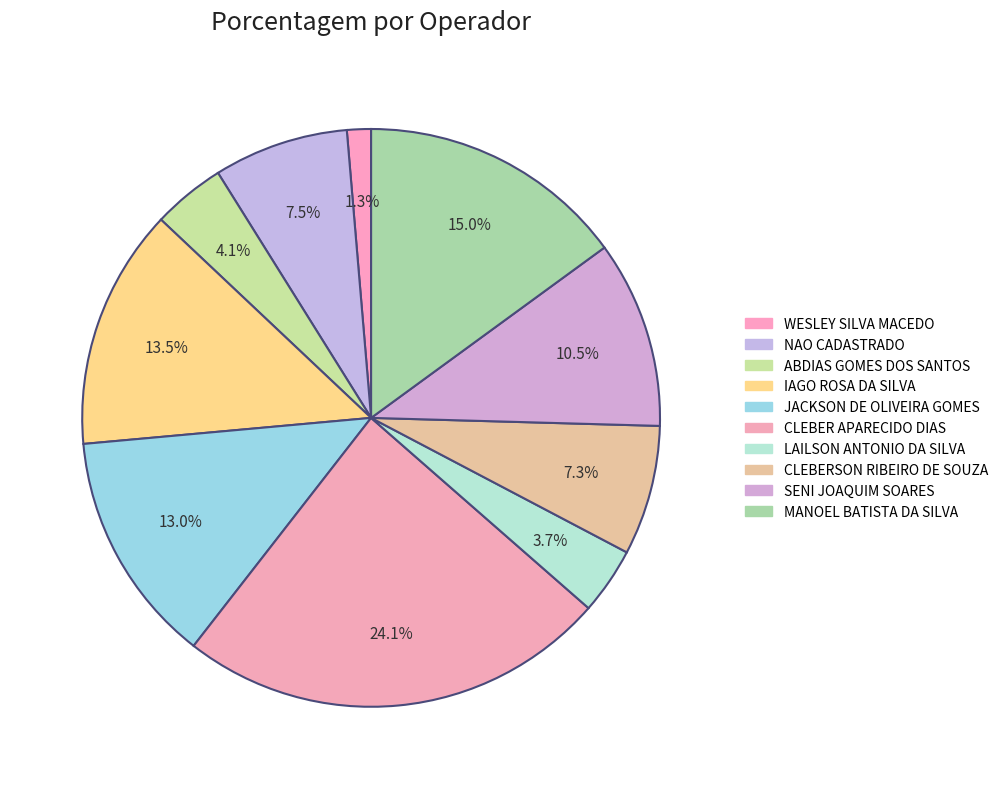

Is it true that NAO CADASTRADO is 8% of the pie?

True